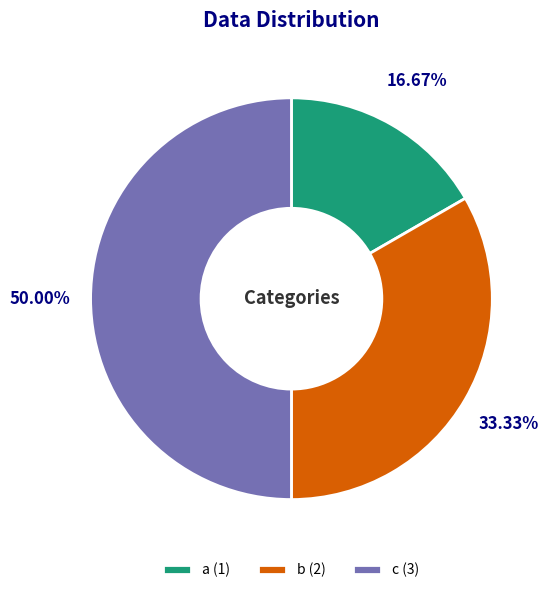

To the nearest percent, what percentage of the pie is b?

33%